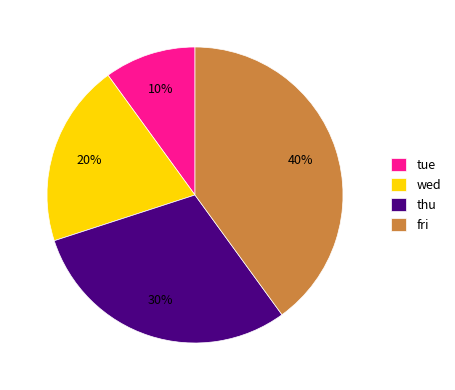

Which slice is the largest?

fri